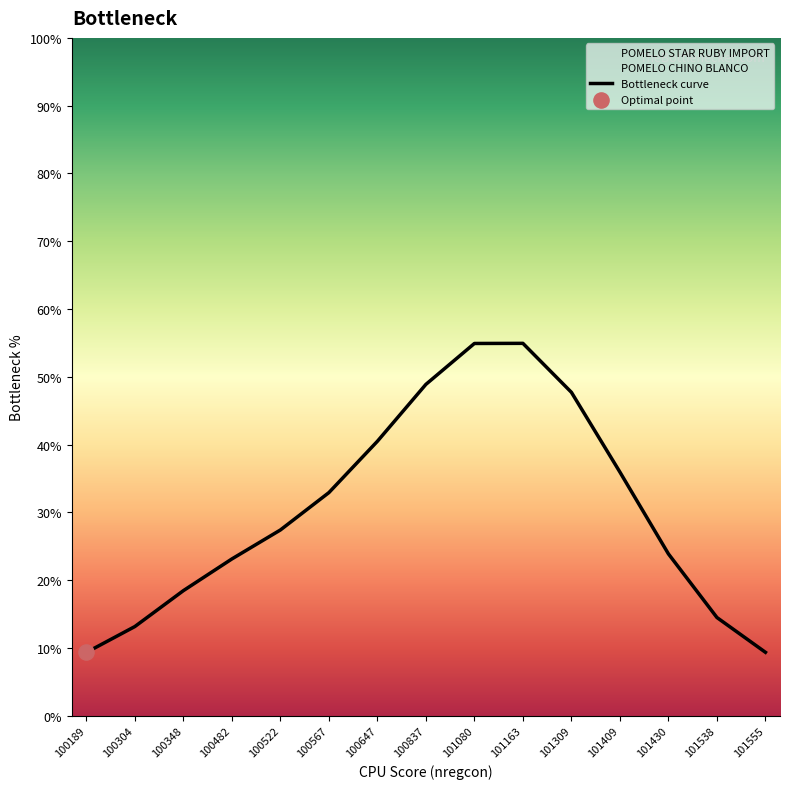

Which has a higher value, 101555 or 101409?

101409